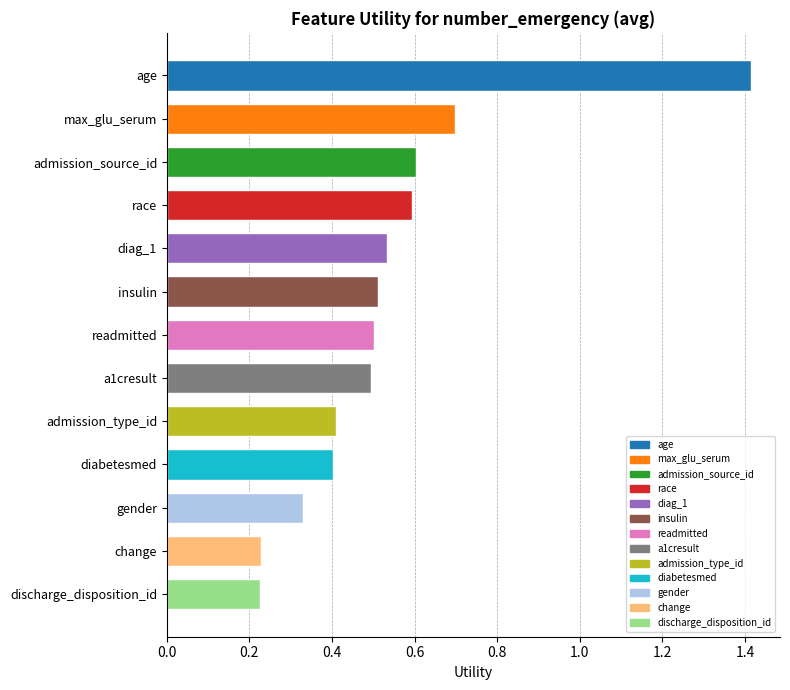

The chart shows a value of 1.0 at max_glu_serum. True or false?

False